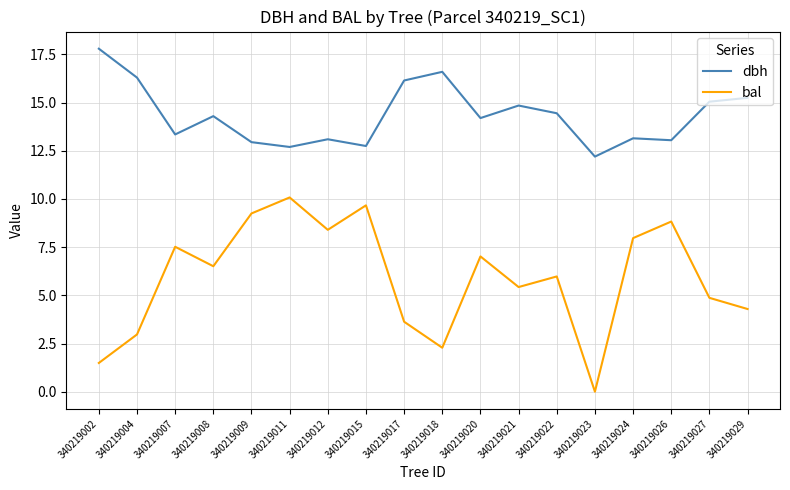

True or false: bal has a value of 13.6 at 340219012.

False